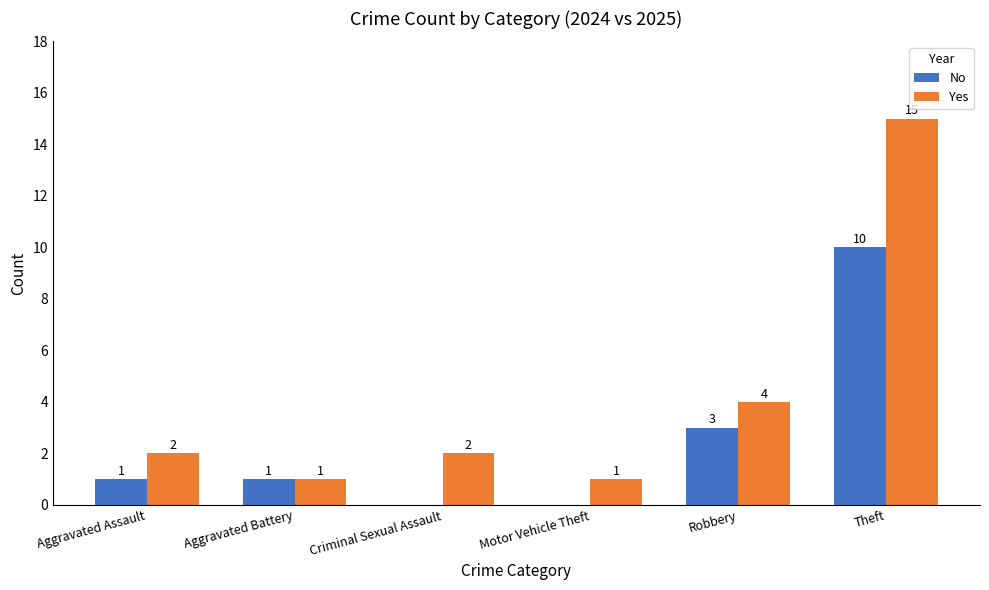

Which series has the largest total across all categories?

Yes